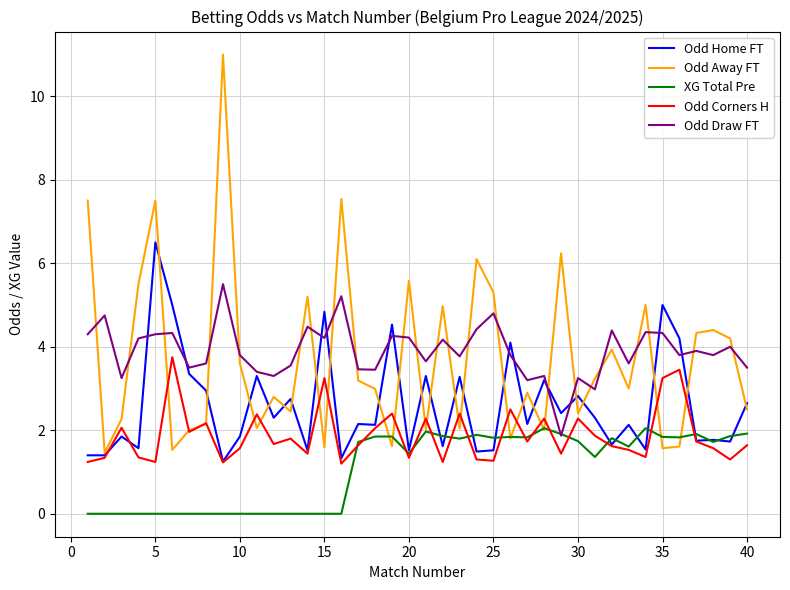

What is the difference between the maximum and minimum values in the Odd Draw FT series?

3.6